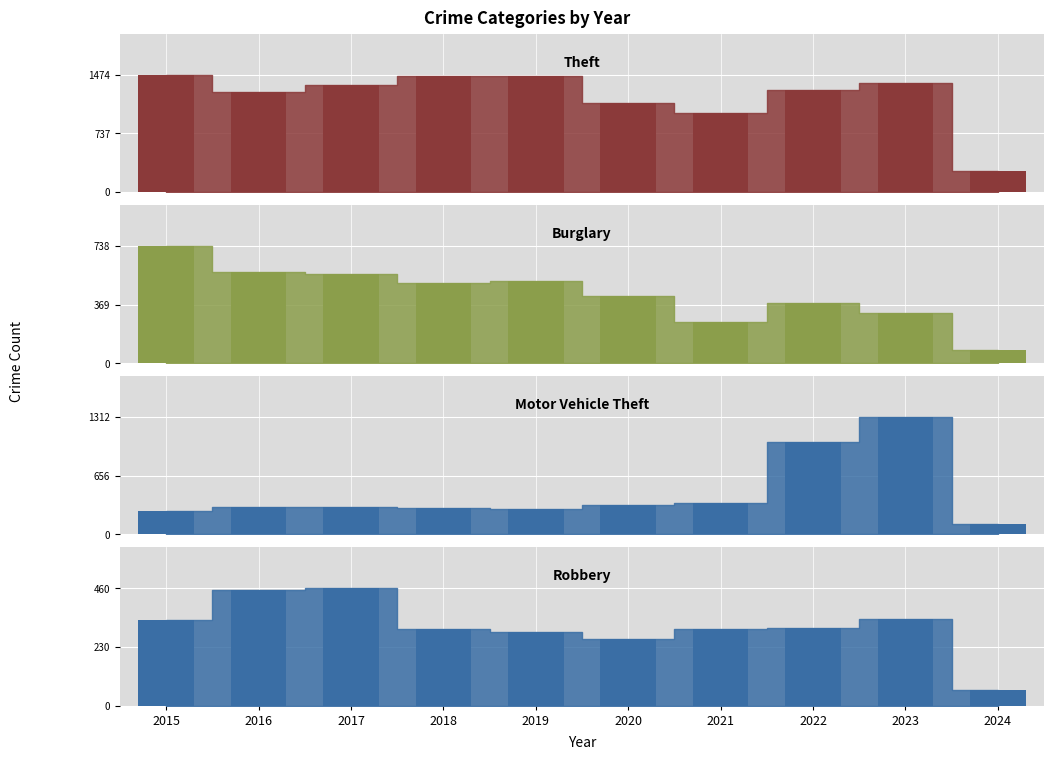

The Motor Vehicle Theft series shows 1031 at 2022. True or false?

True